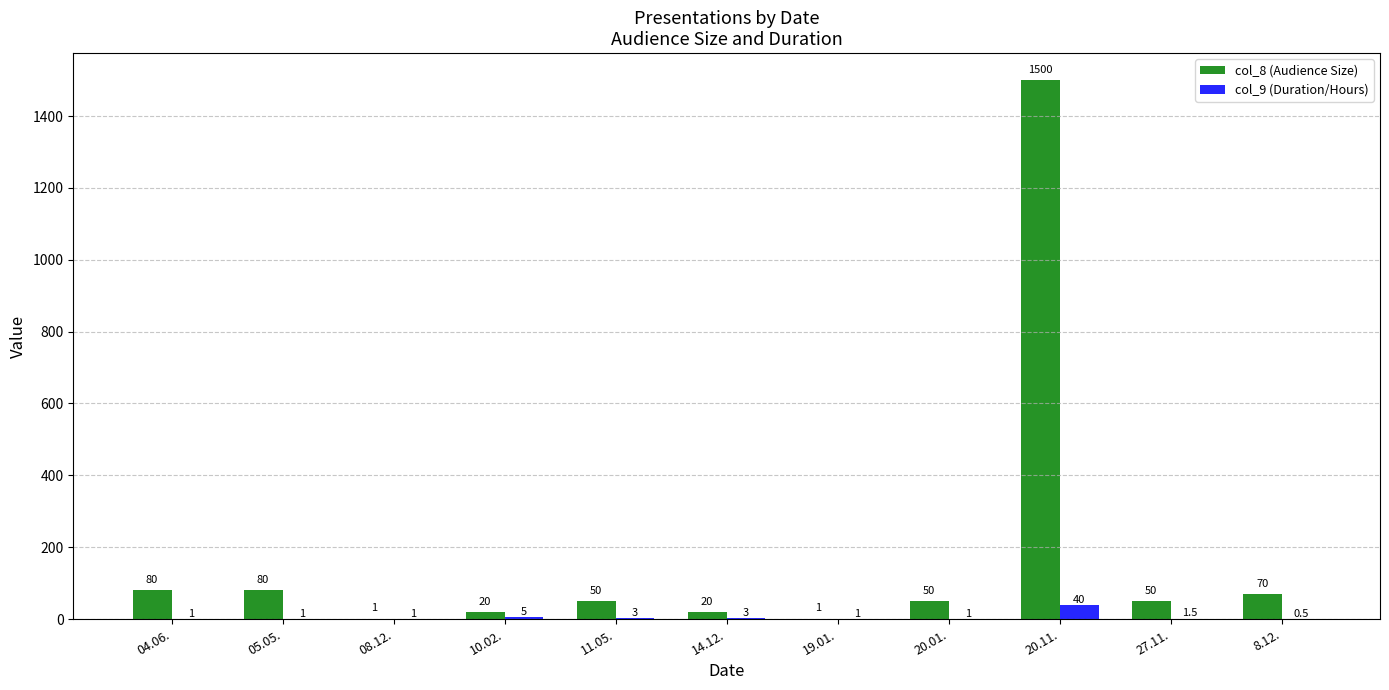

What is the maximum value for col_9 (Duration/Hours)?

40.0